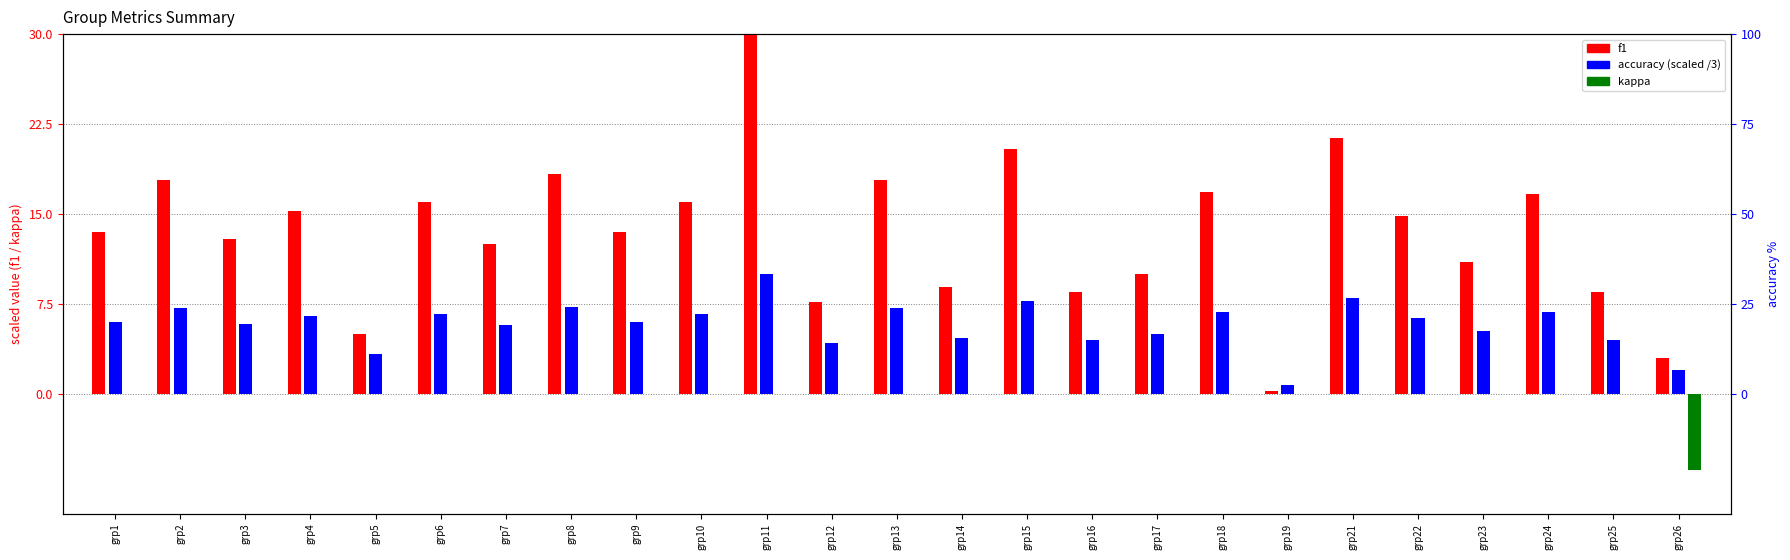

At which label is accuracy closest to 5?

grp17